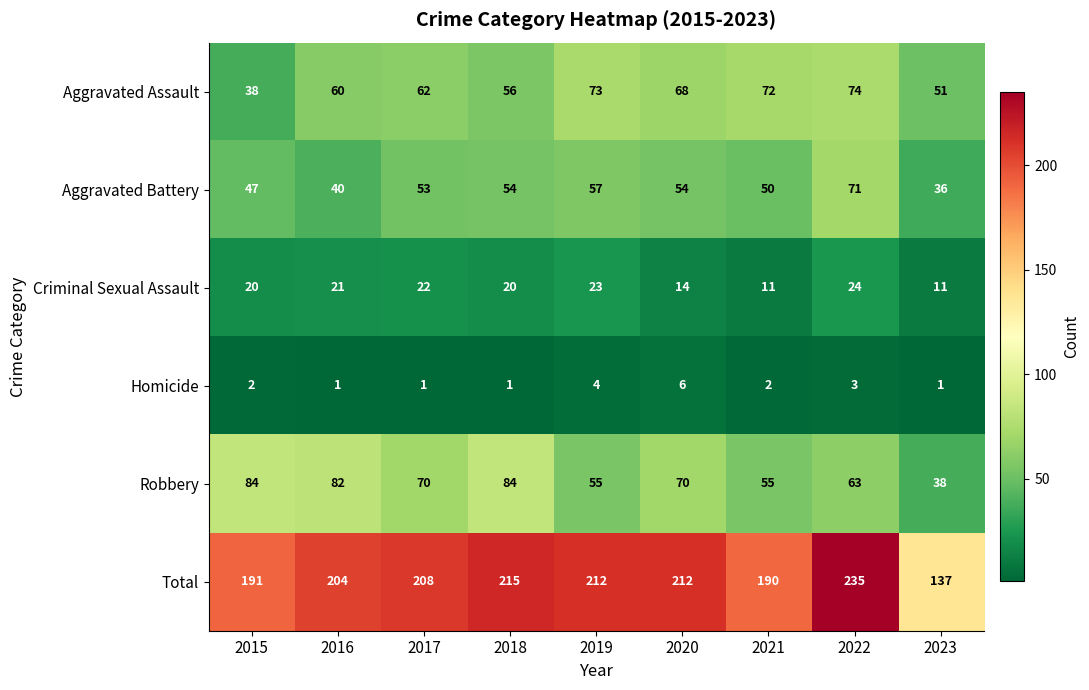

What is the greatest value displayed?

235